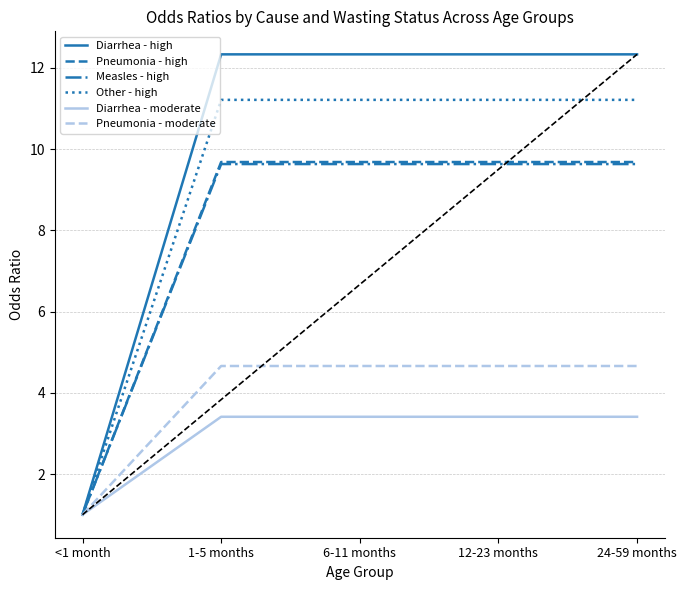

Does the chart display data point markers on the line(s)?

No